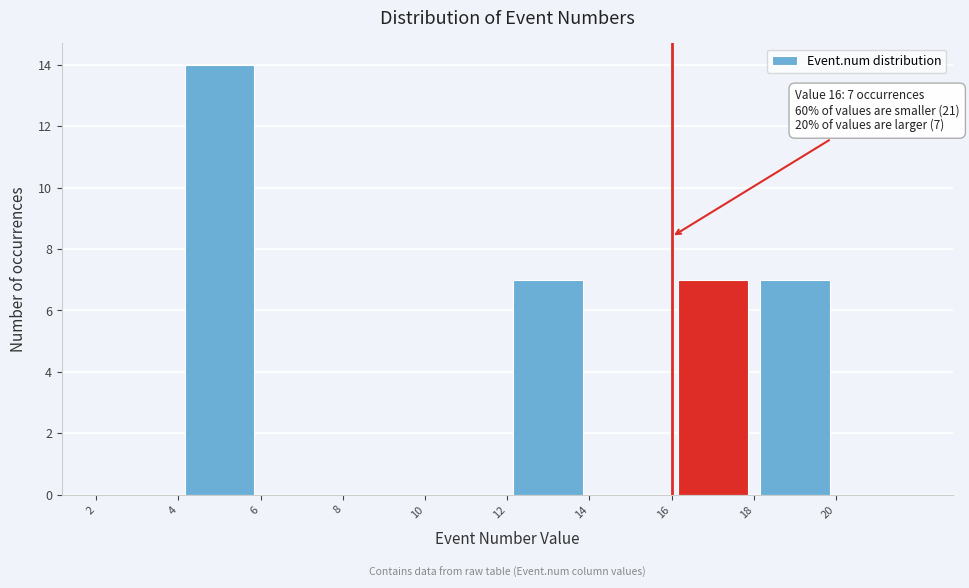

Over which range of the x-axis is the bar tallest?

4 to 6